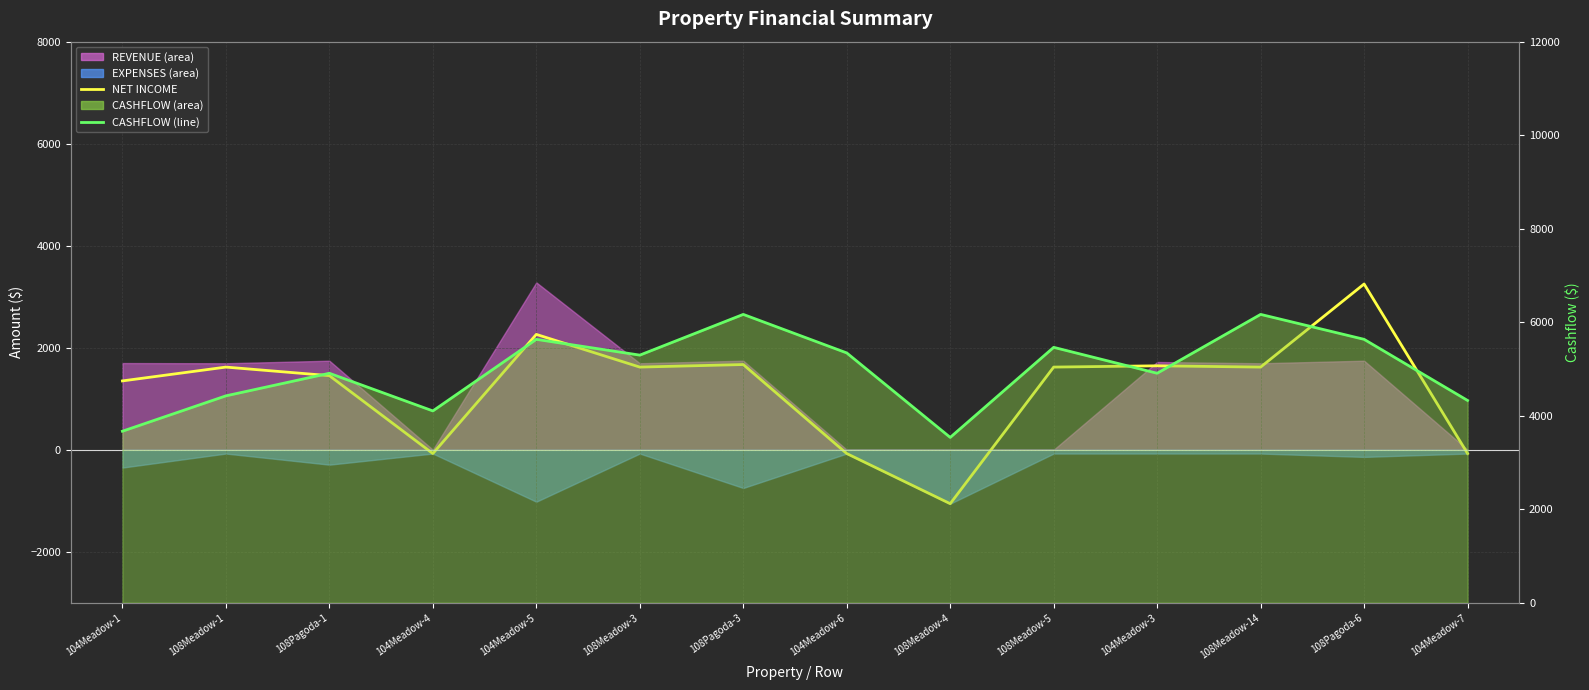

True or false: NET INCOME has more than 0 interior local peaks.

True